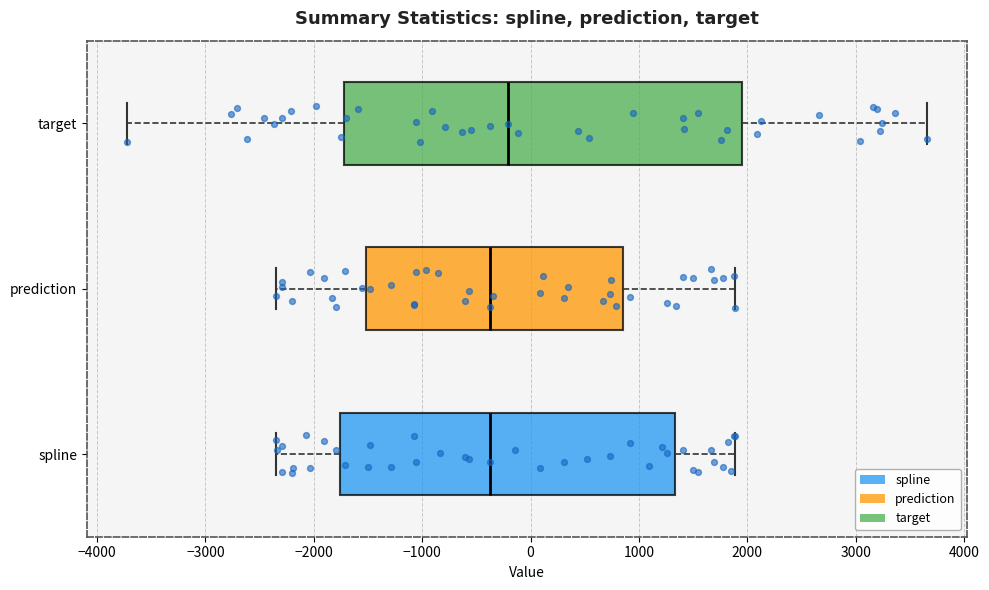

Where does the left whisker of the box for target end on the x-axis? The values are not printed on the chart, so give them approximately, as read against the axis.

-3700